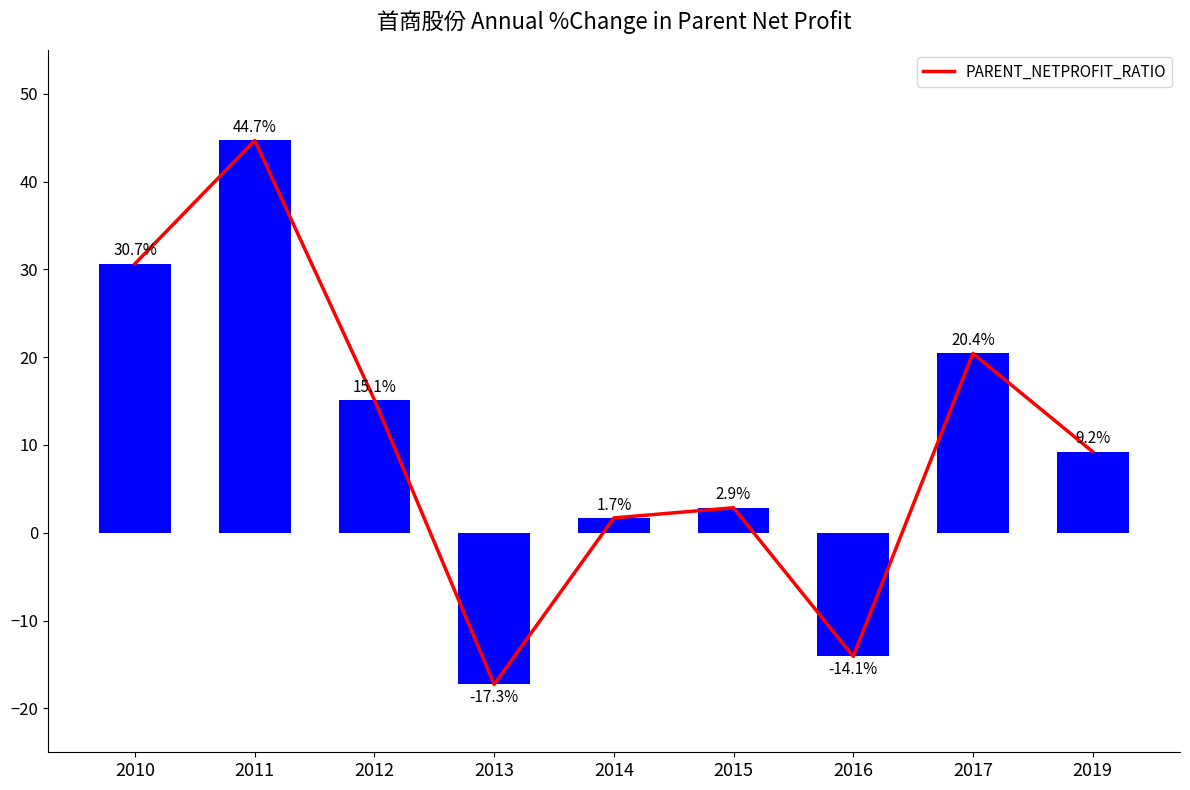

Reading left to right, extract all data points from this chart.

2010=30.7	2011=44.7	2012=15.1	2013=-17.3	2014=1.7	2015=2.9	2016=-14.1	2017=20.4	2019=9.2